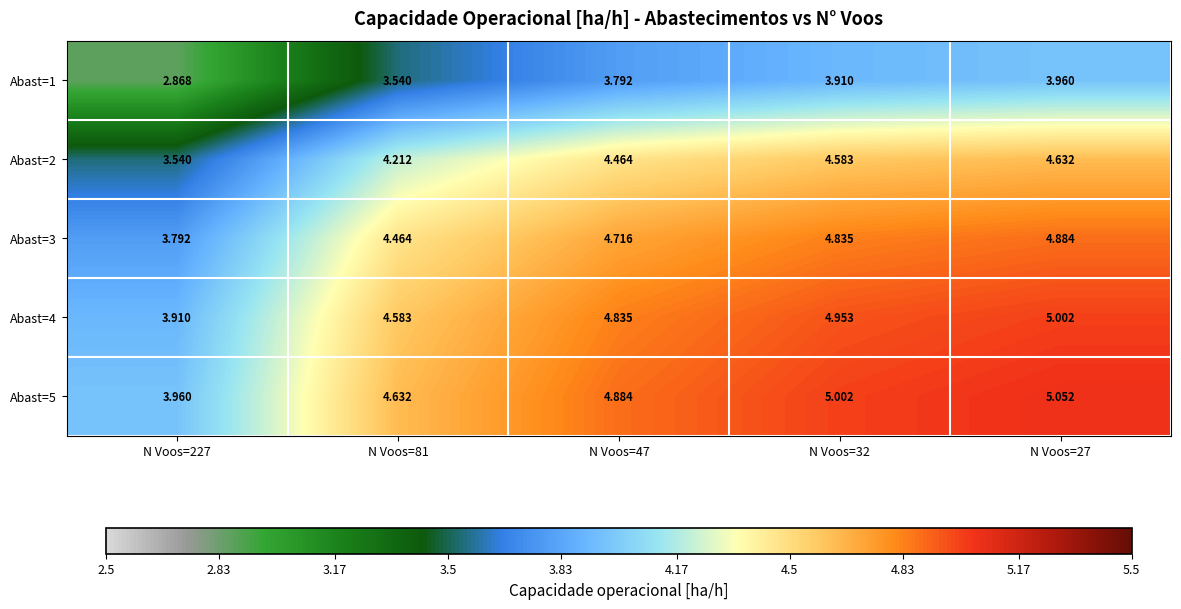

Count the number of data series in this chart.

5